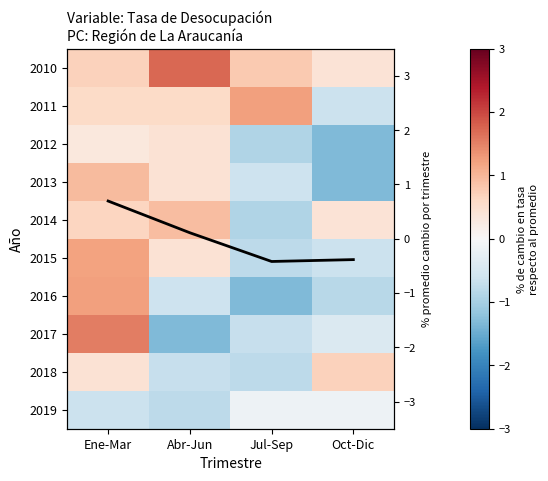

Between Ene-Mar and Abr-Jun, which is larger?

Abr-Jun